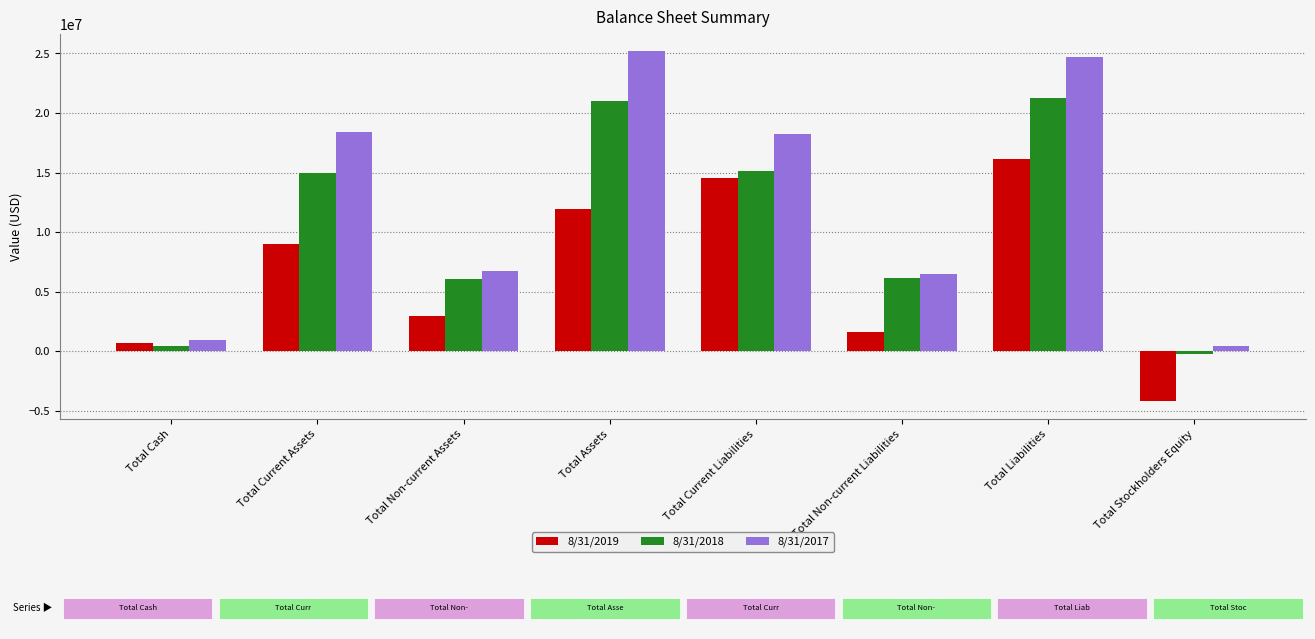

The 8/31/2017 series shows 25167058 at Total Assets. True or false?

True